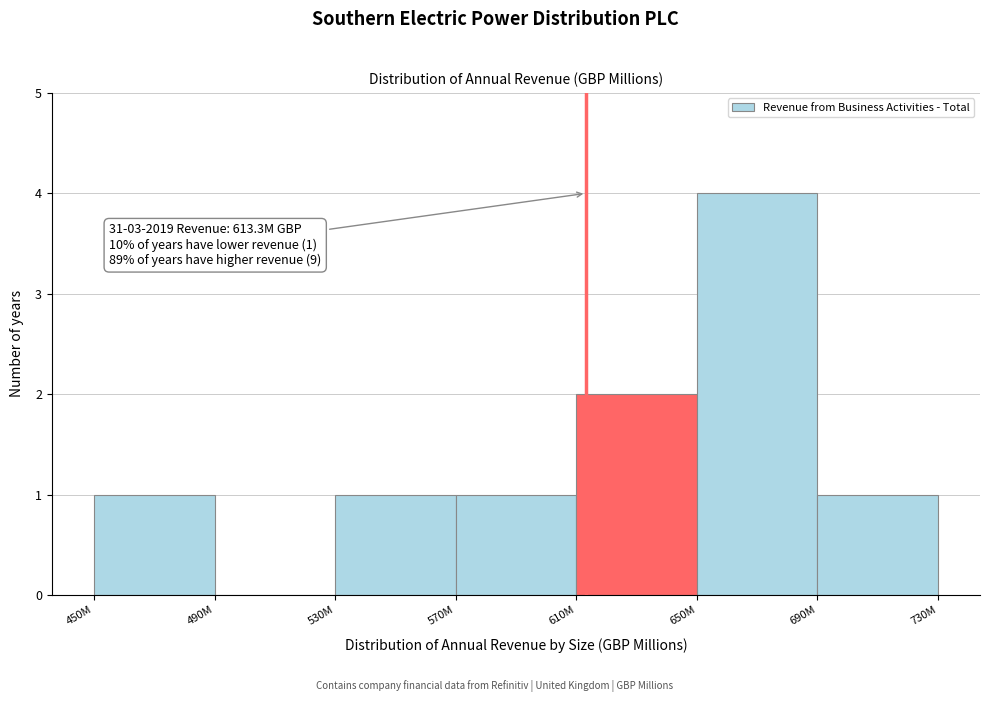

Reading right to left, what are all the values shown in this chart?

690M=1	650M=4	610M=2	570M=1	530M=1	490M=0	450M=1